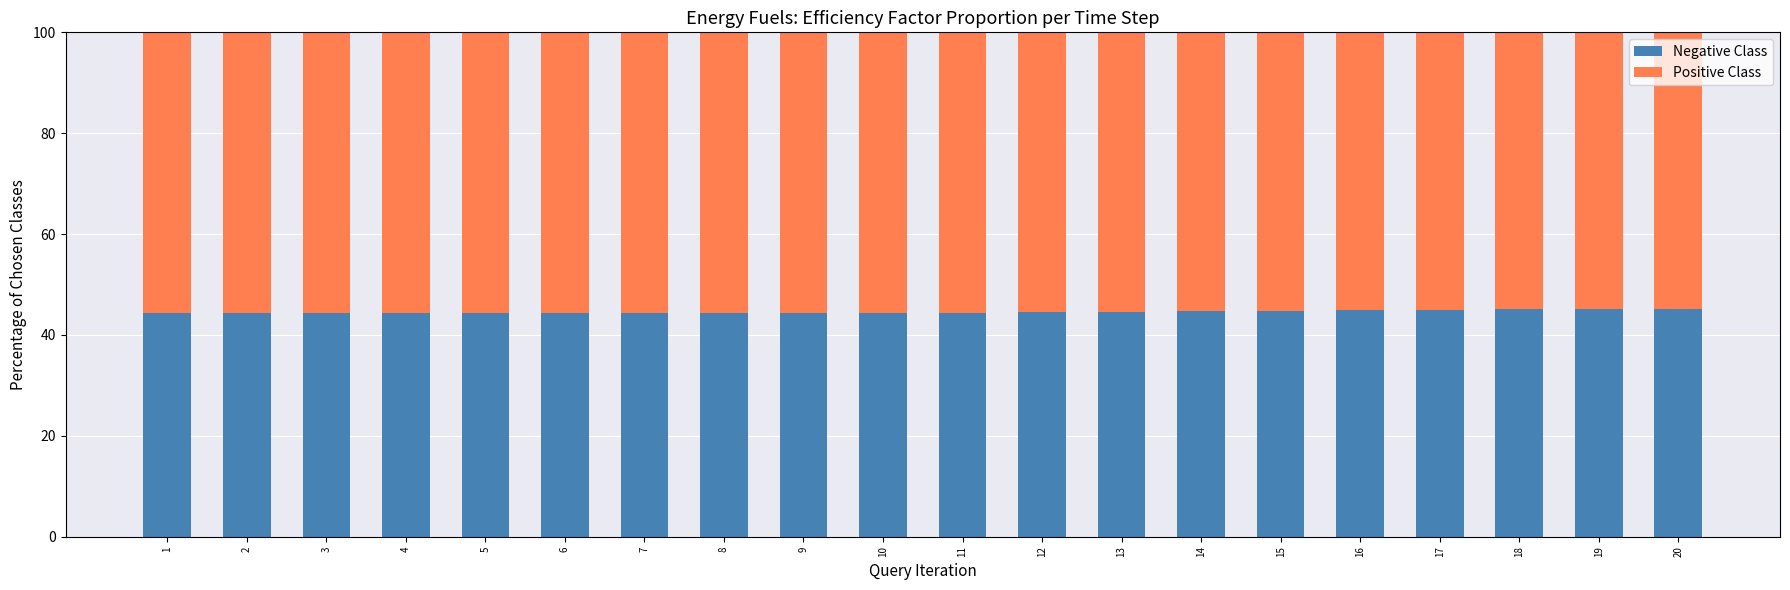

The Negative Class series shows 9.6 at 20. True or false?

False